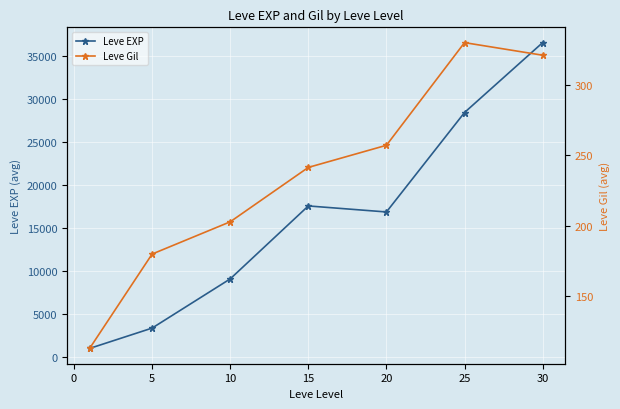

What is the lowest value of the Leve EXP series?

1048.0